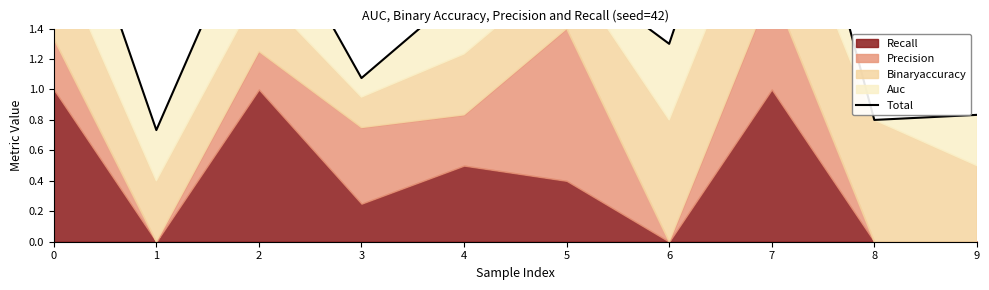

What is the difference between the maximum and minimum values?

2.6